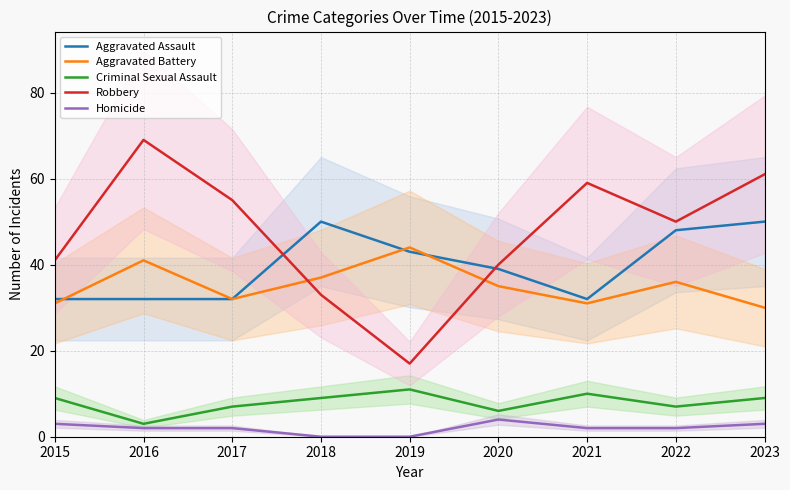

Which category has the highest value across all series?

2016